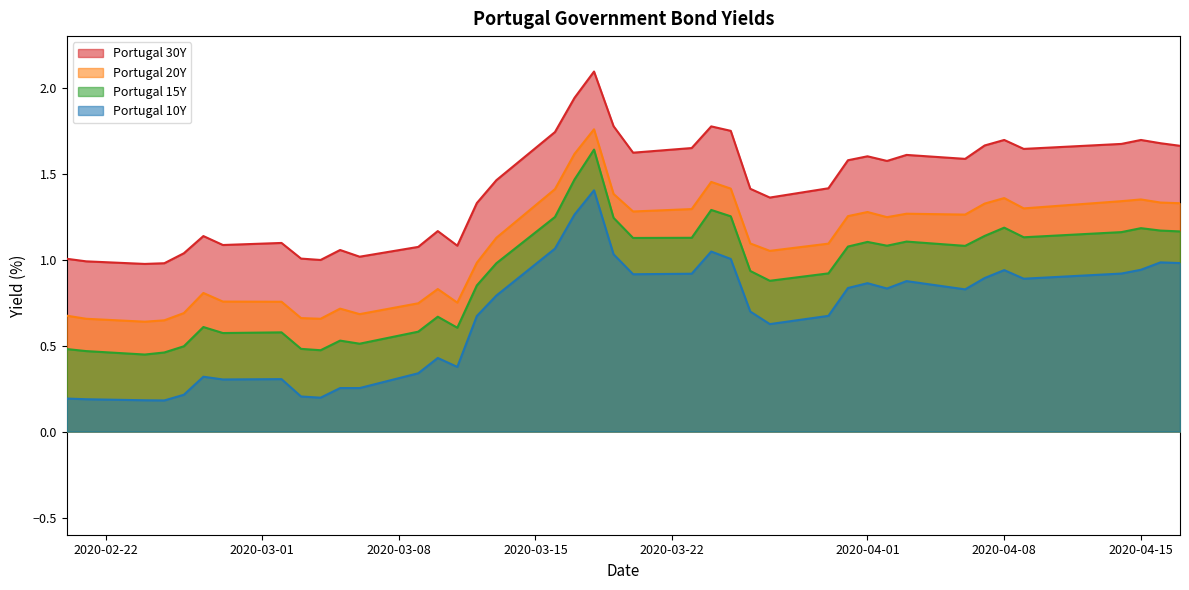

Does the chart display data point markers on the line(s)?

No